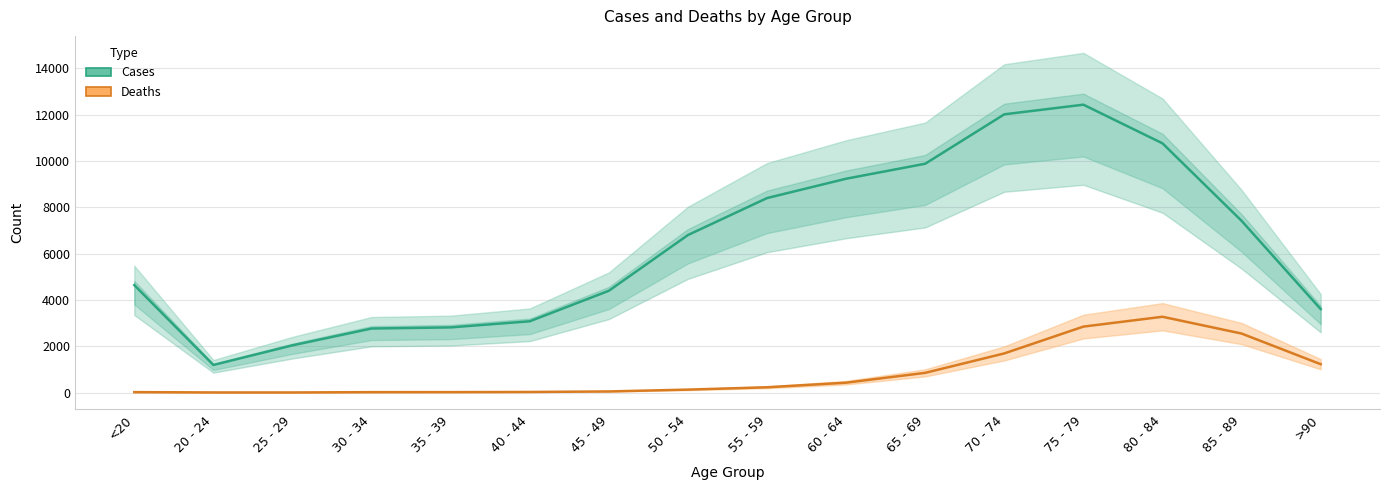

What is the label of the 3rd point from the left?

25 - 29